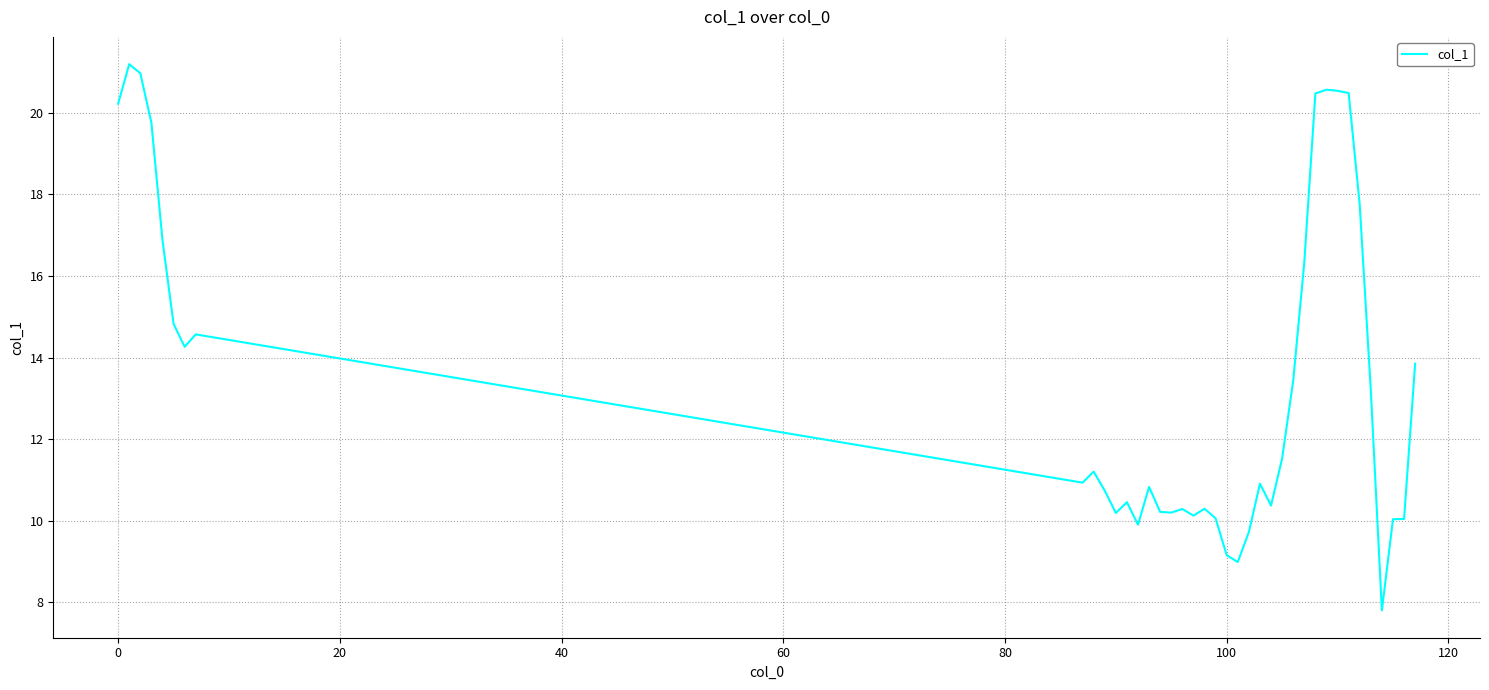

What is the minimum value shown in the chart?

7.8